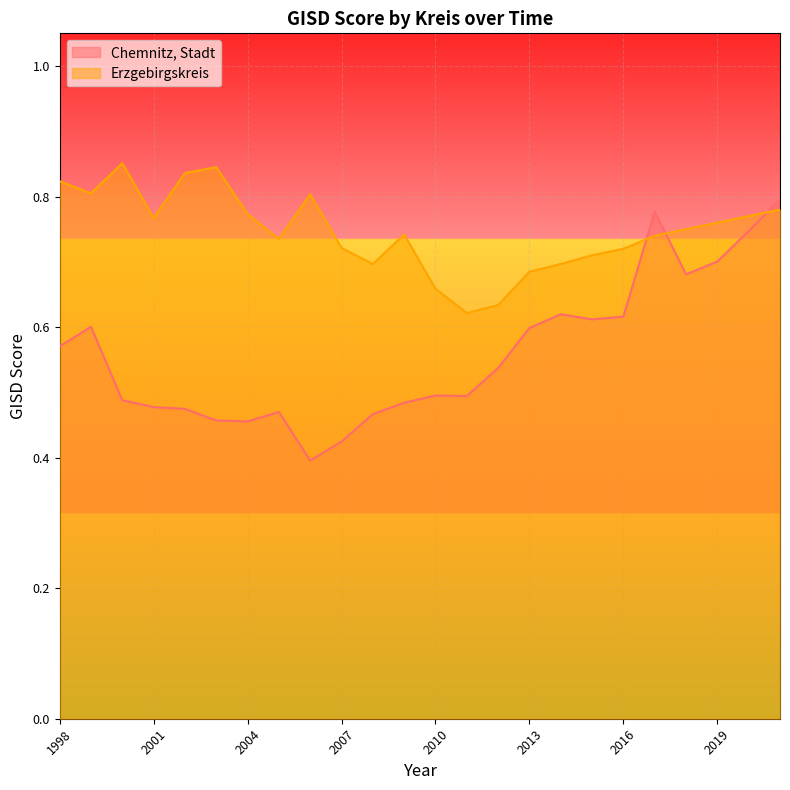

Which series changed the most between 1998 and 2002?

Chemnitz, Stadt